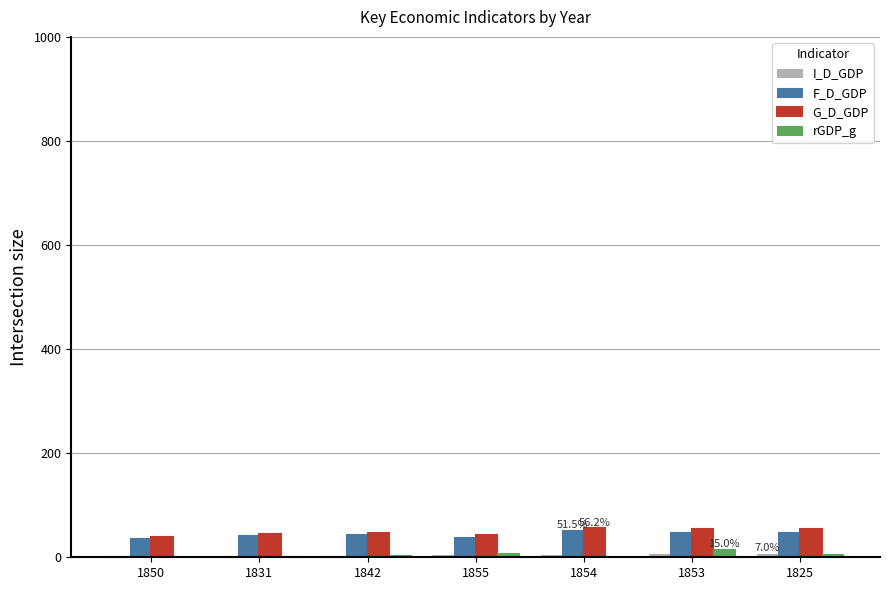

What is the sum of all rGDP_g values?

30.6